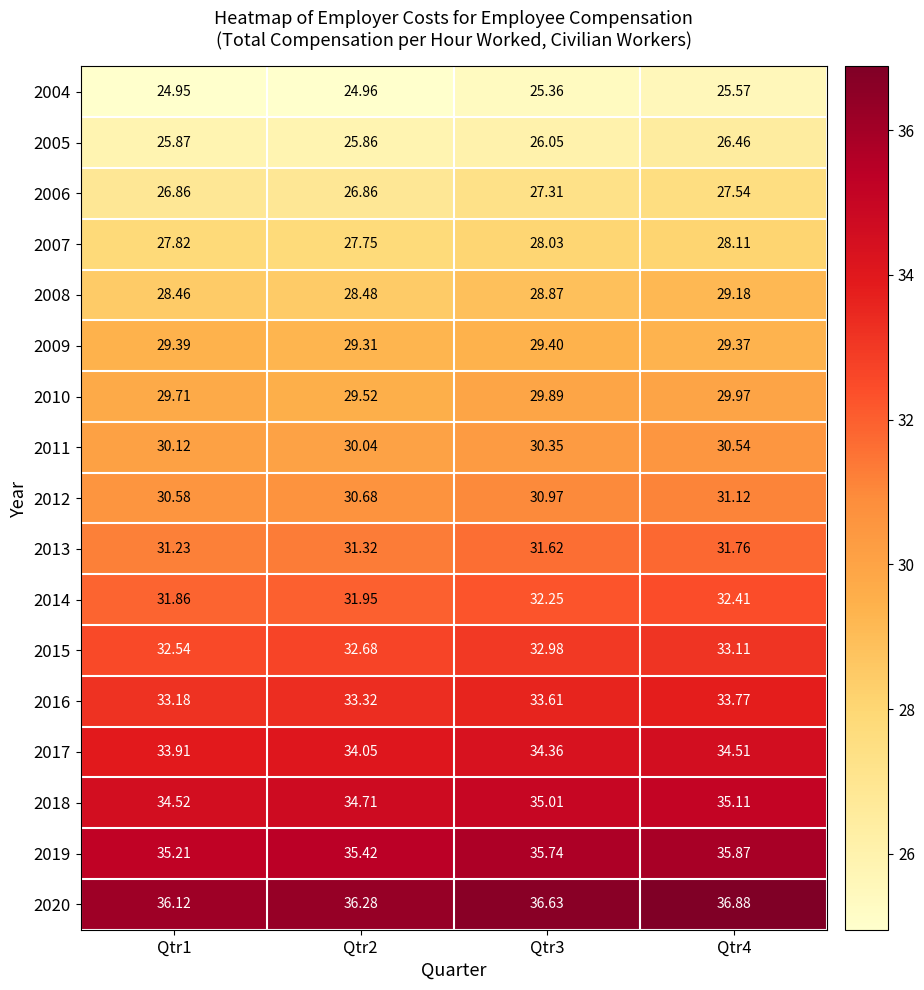

What is the total value across all series at Qtr3?

528.4